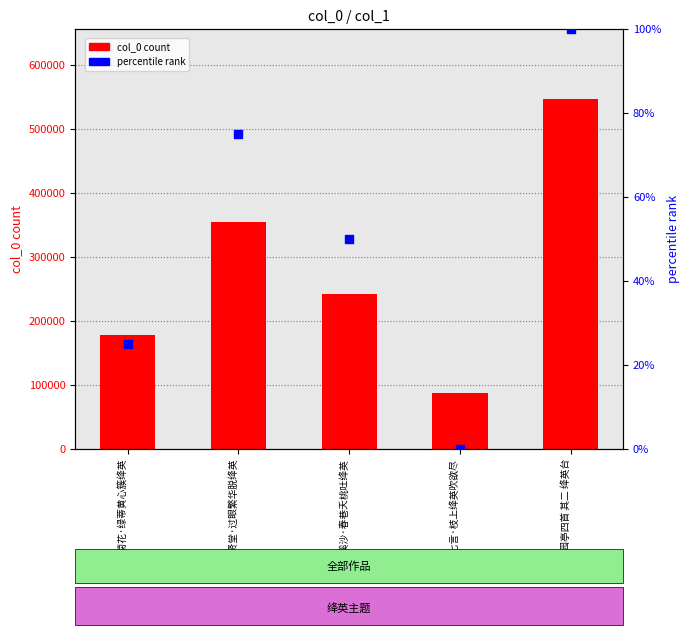

Which series reaches the minimum Y coordinate?

percentile rank